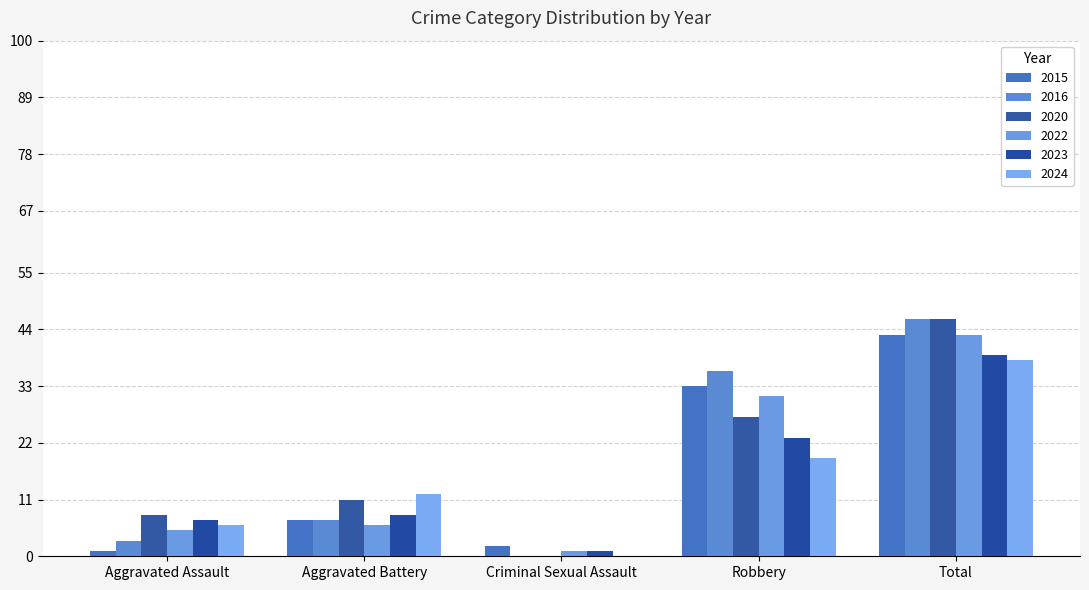

Reading left to right, transcribe all the data shown in this chart.

2015: 1	7	2	33	43
2016: 3	7	0	36	46
2020: 8	11	0	27	46
2022: 5	6	1	31	43
2023: 7	8	1	23	39
2024: 6	12	0	19	38